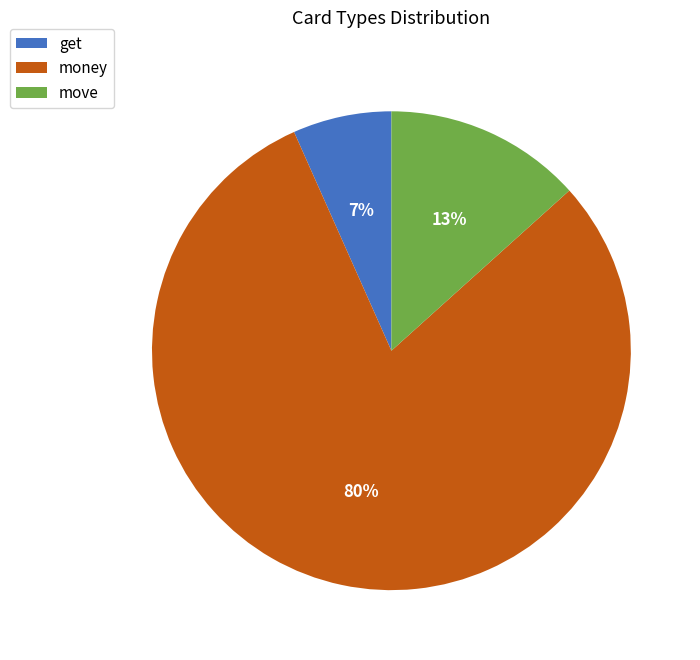

Count the number of slices in the pie.

3